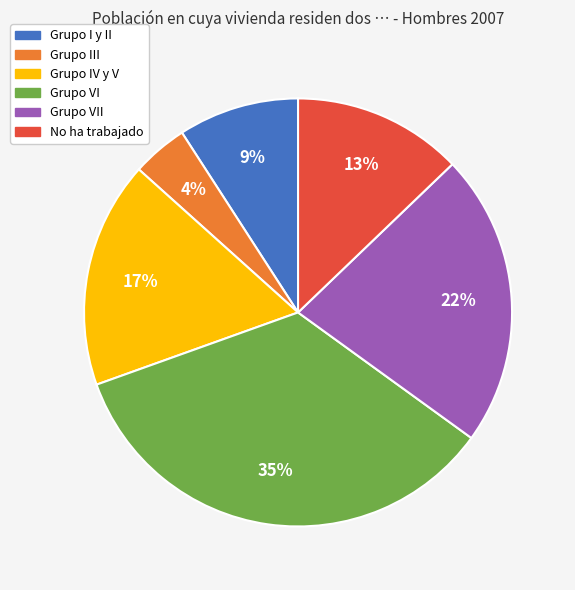

To the nearest percent, what is the average slice percentage?

17%